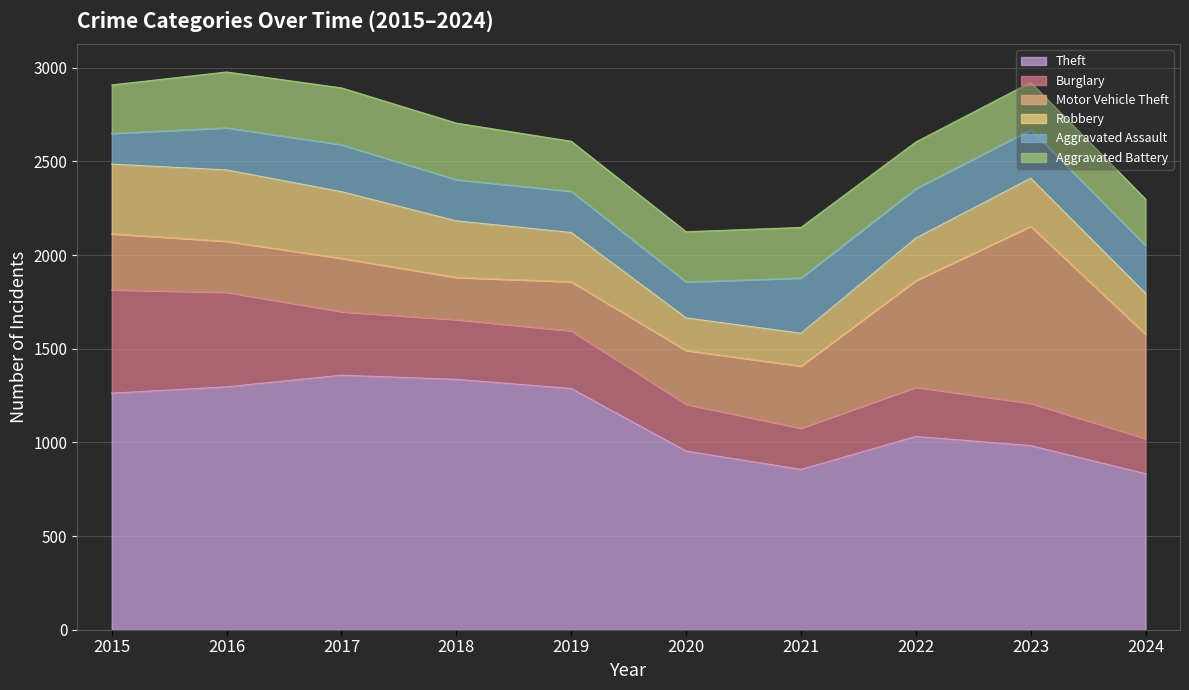

Is the value of Aggravated Battery at 2018 greater than the value of Burglary at 2021?

Yes